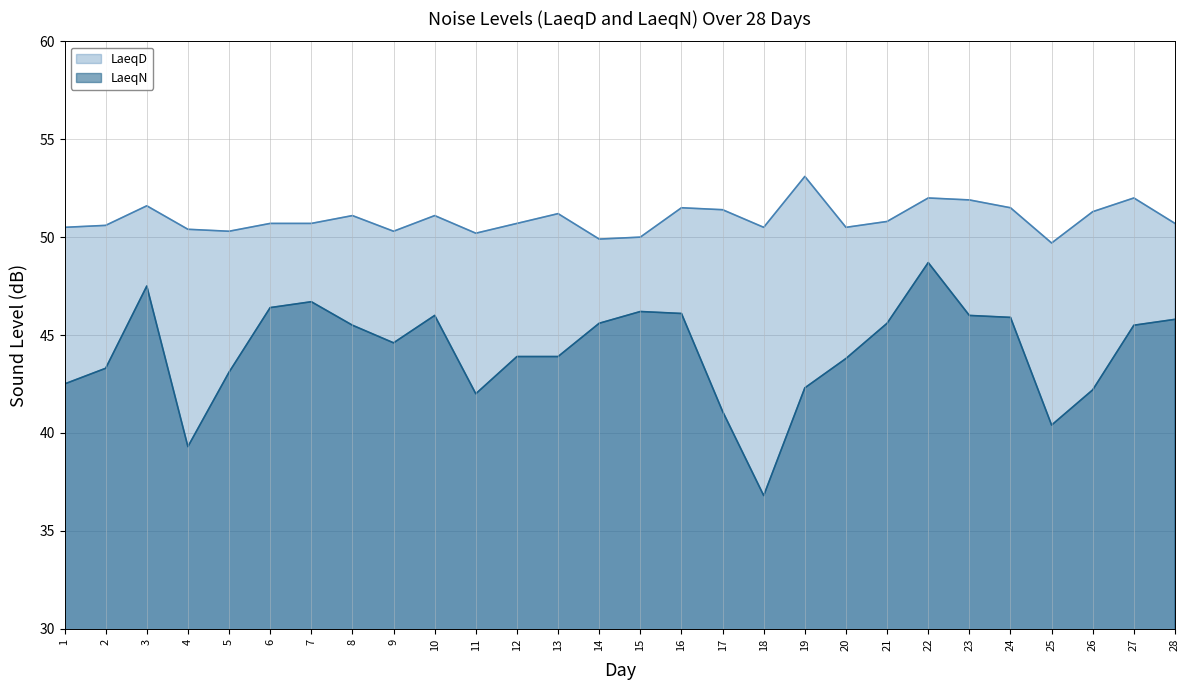

Which series has the widest spread of values?

LaeqN